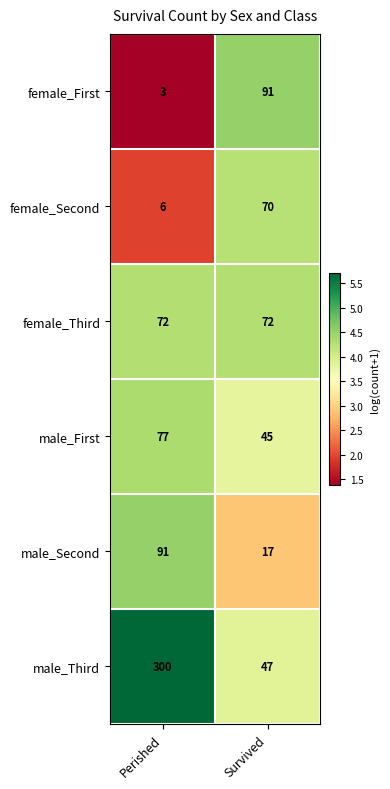

Which label corresponds to the smallest value in the chart?

Perished